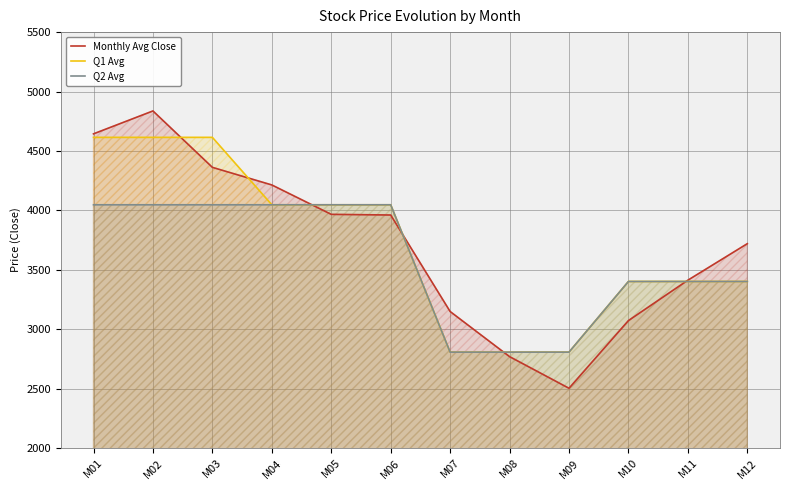

What is the spread (max minus min) of values at M01?

596.8